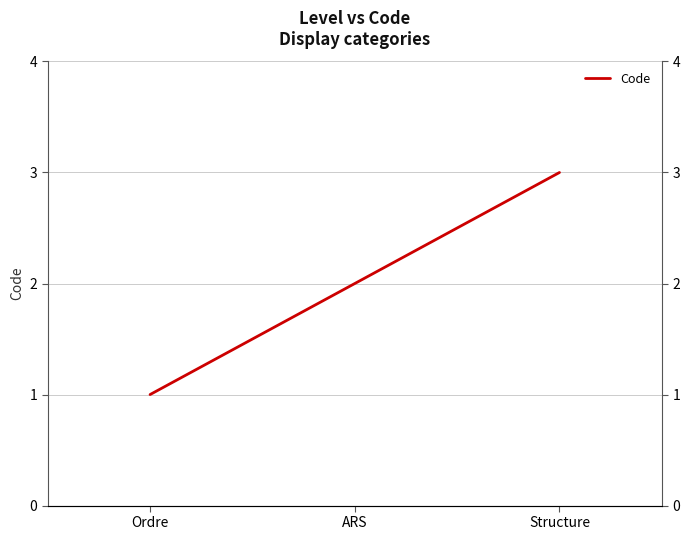

Between Structure and ARS, which is larger?

Structure